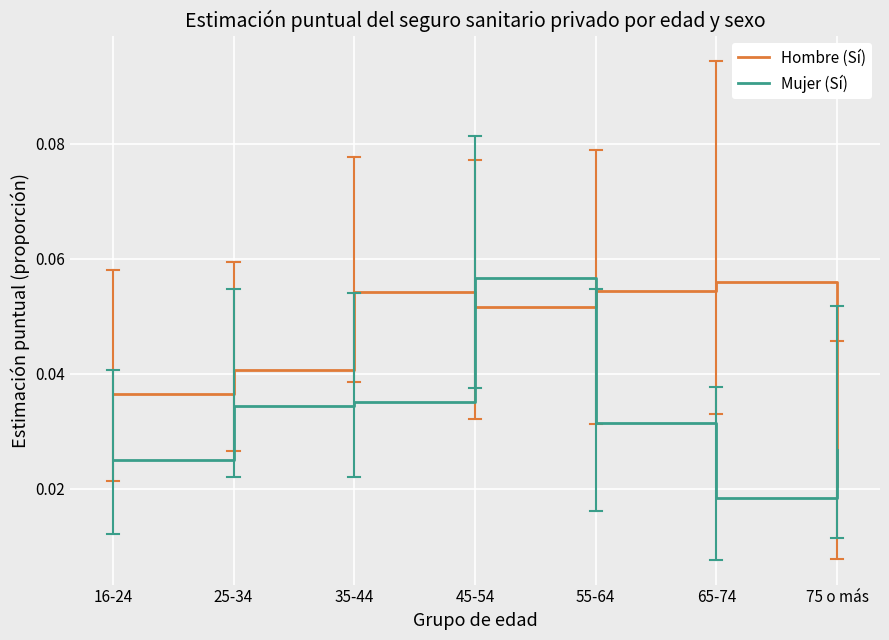

Is it true that Hombre (Sí) equals 0.0 at 55-64?

False